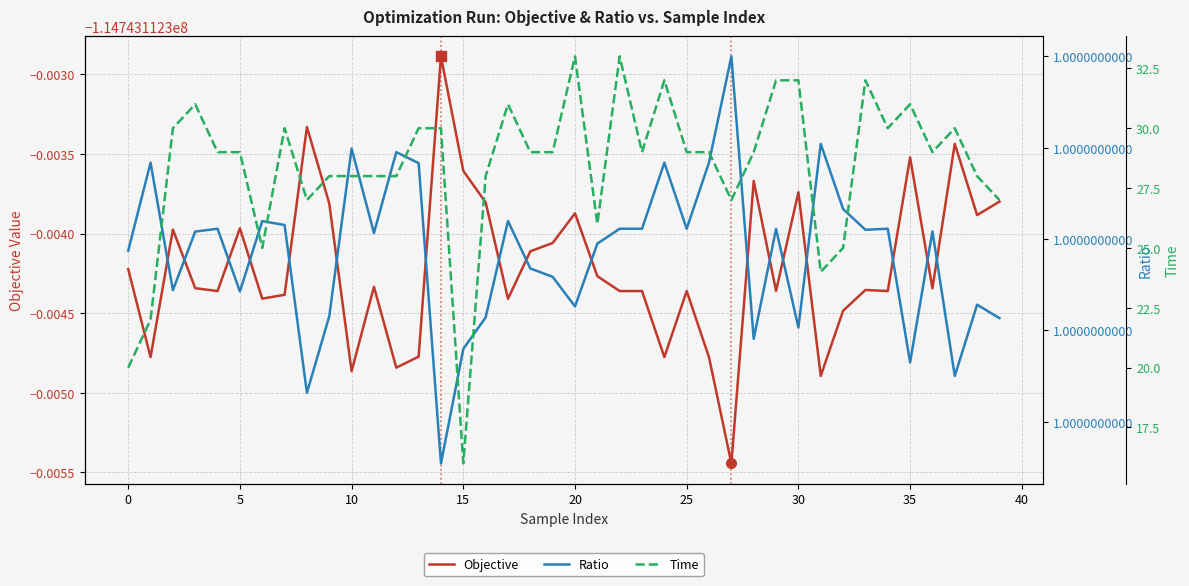

What is the spread (max minus min) of values at 36?

114743141.3